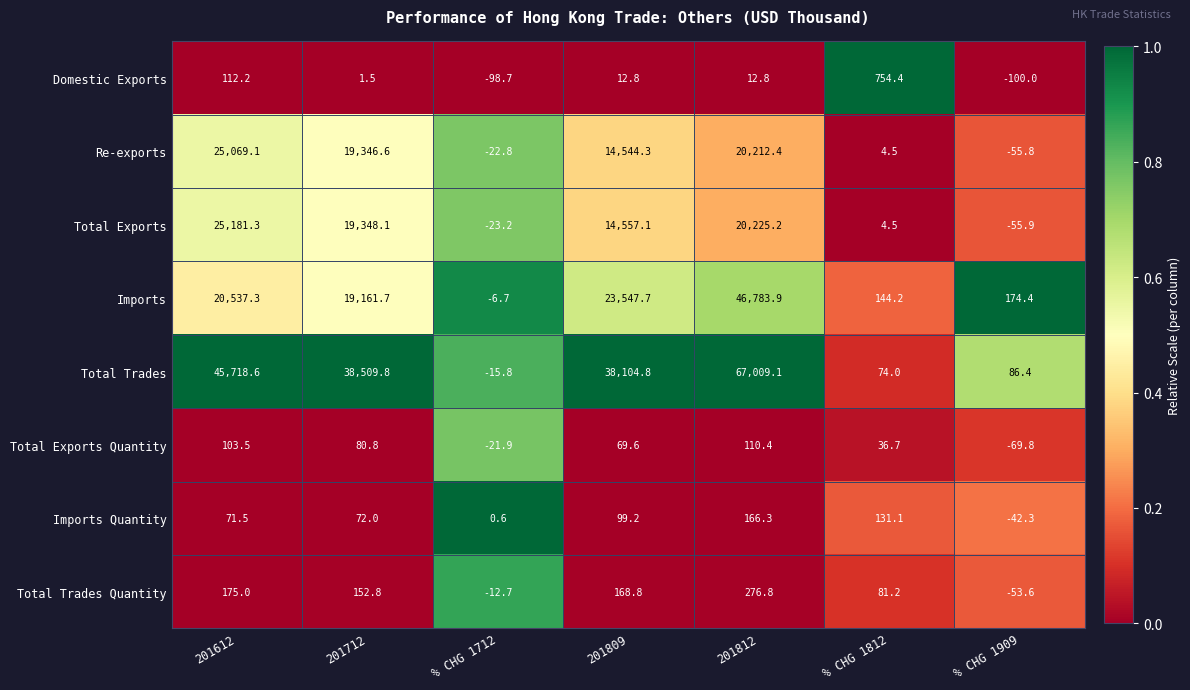

List the labels in order of Total Exports value, smallest first.

% CHG 1909, % CHG 1712, % CHG 1812, 201809, 201712, 201812, 201612